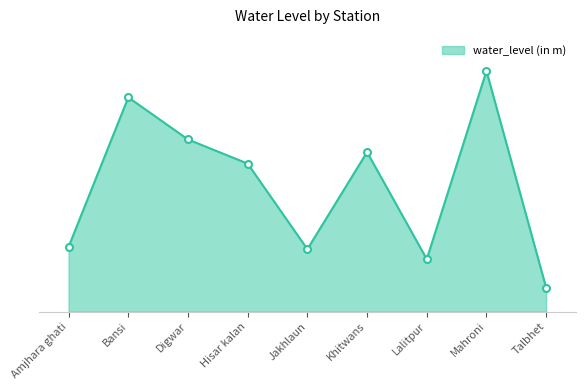

True or false: the data shows 6.7 at Hisar kalan.

True